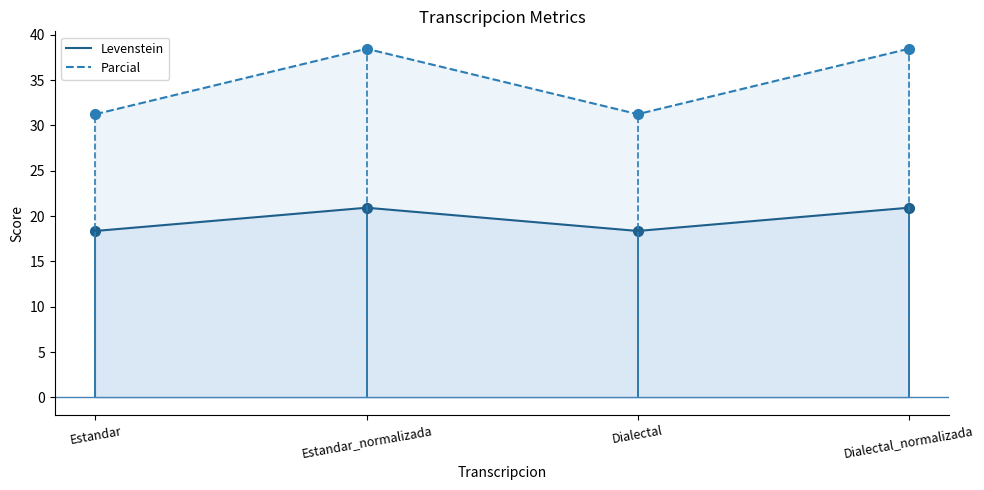

What is the sum of all Levenstein values?

78.6